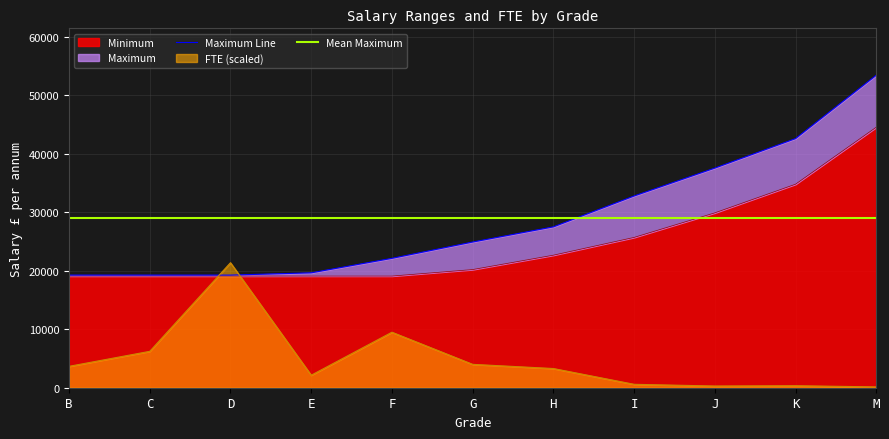

What is the difference between the second highest and second lowest values in the FTE series?

9201.6